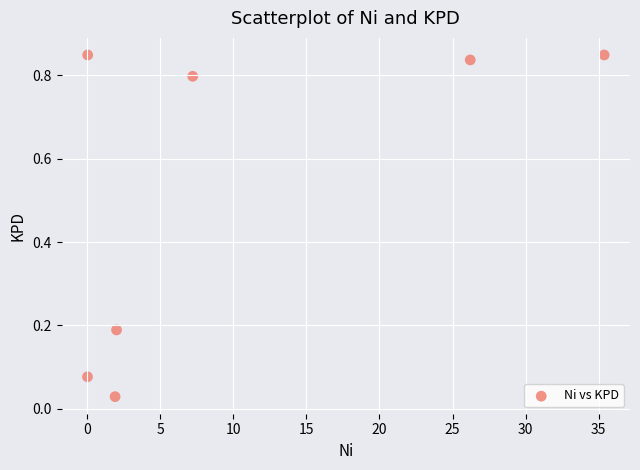

What is the range of X values (max minus min)?

35.3